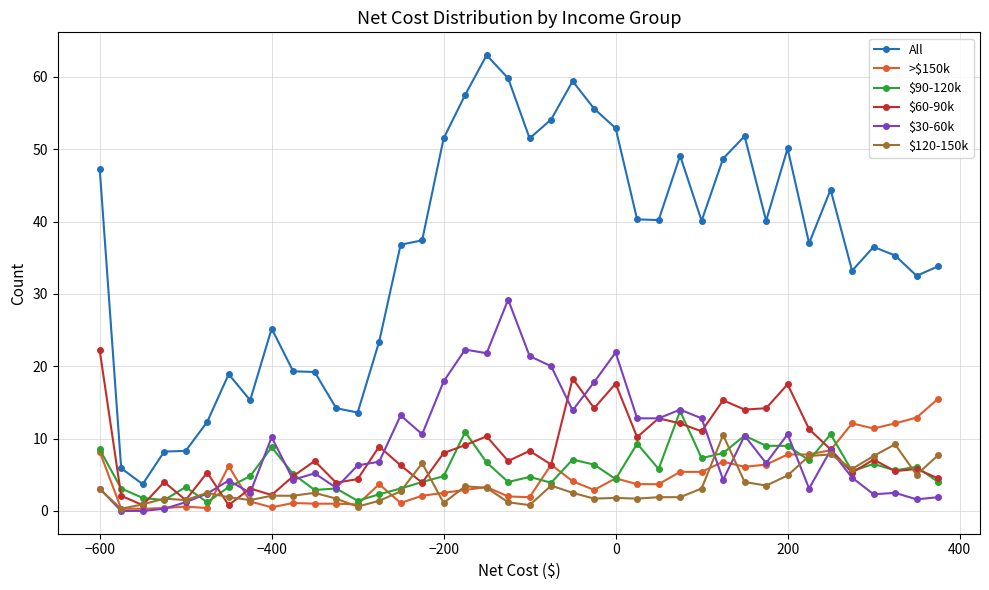

What is the maximum value for $60-90k?

22.2